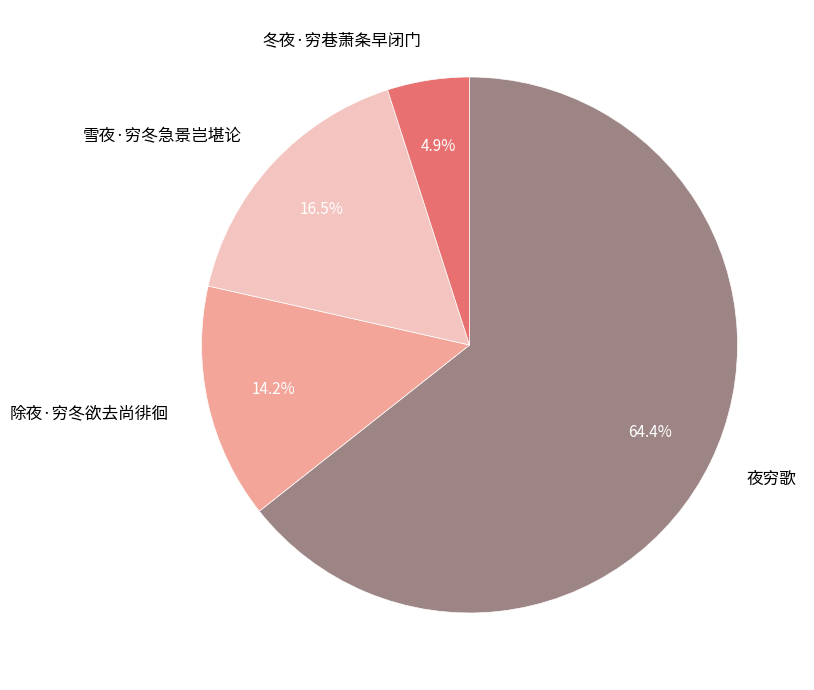

How many segments does this pie chart have?

4